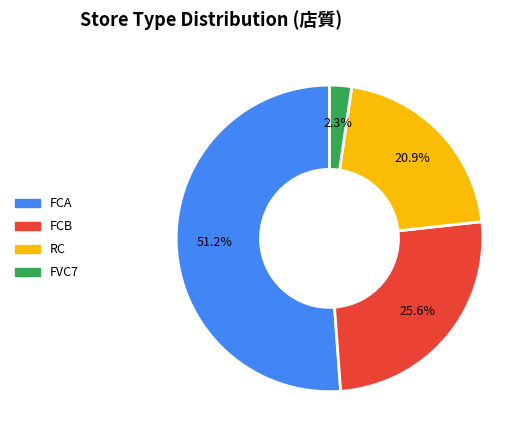

Rank the categories by value from highest to lowest.

FCA, FCB, RC, FVC7